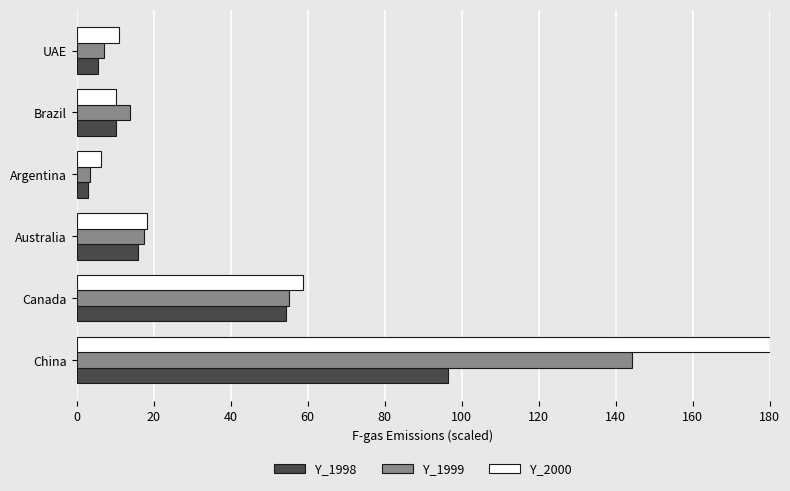

How many data points in Y_1998 are less than 15?

3